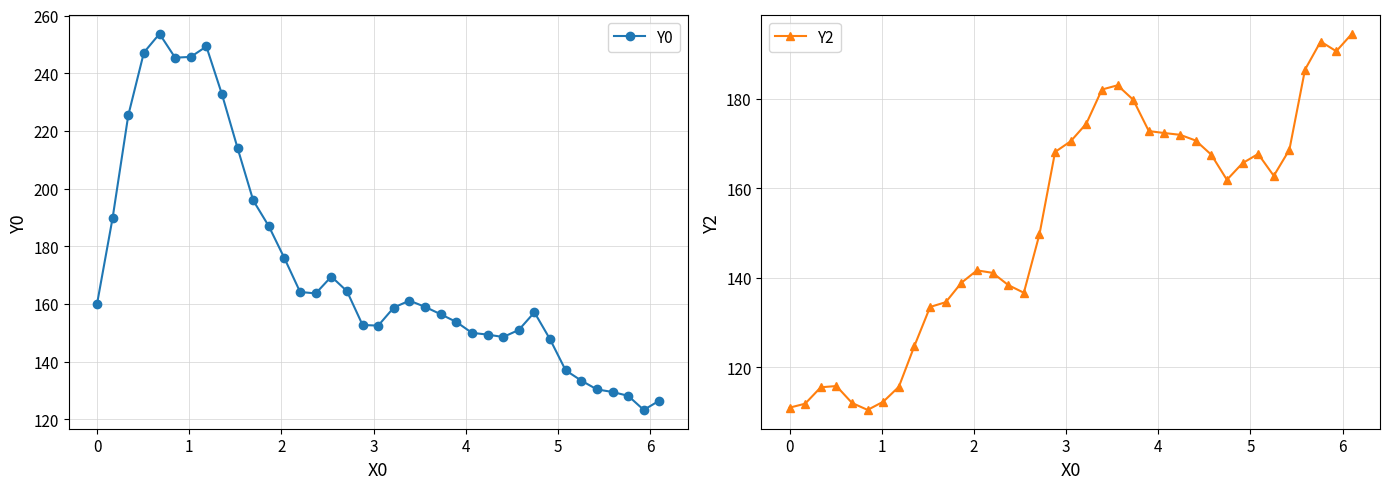

True or false: Y2 has more than 0 points higher than both neighbors.

True